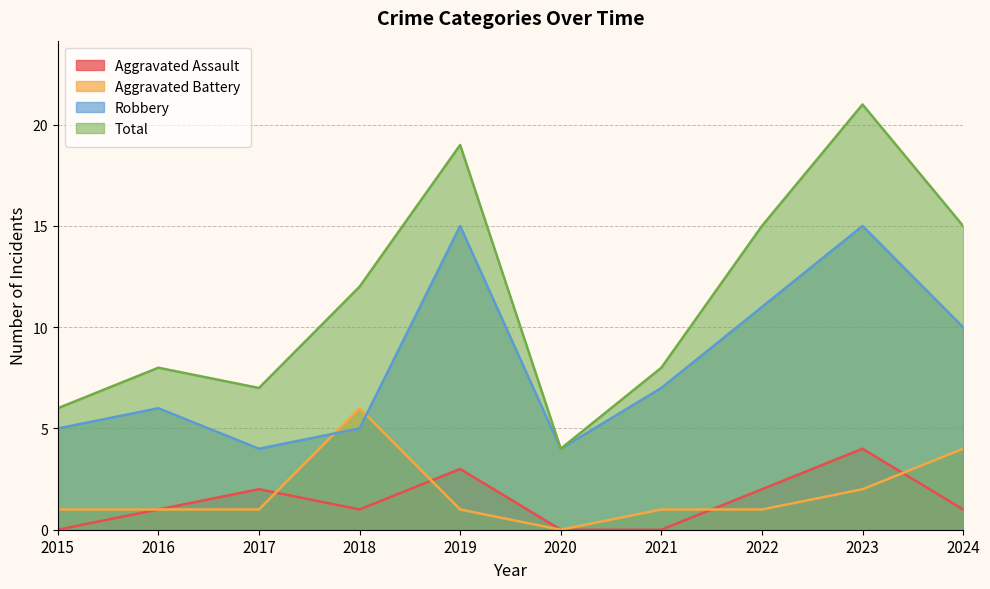

True or false: Aggravated Battery and Aggravated Assault intersect in this chart.

True